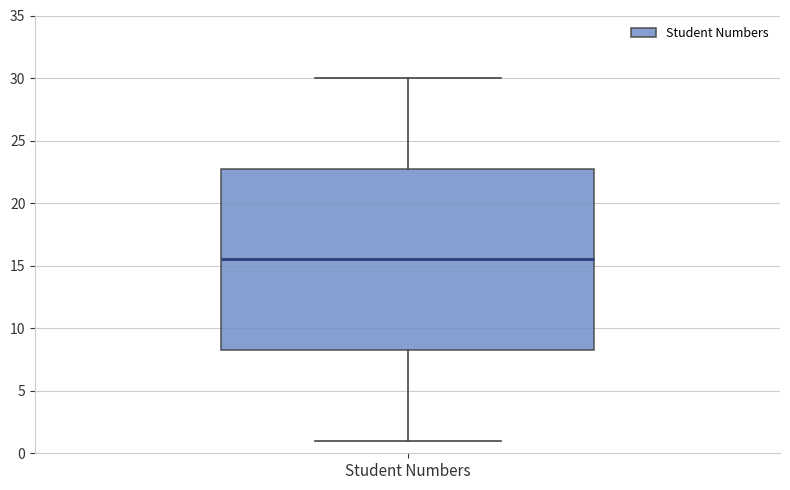

Read this box plot against the y-axis: the position of the median line, the range covered by the box, and the ends of both whiskers. The values are not printed on the chart, so give them approximately, as read against the axis.

median 15.5, box 8.5 to 23.0, whiskers 1.0 to 30.0